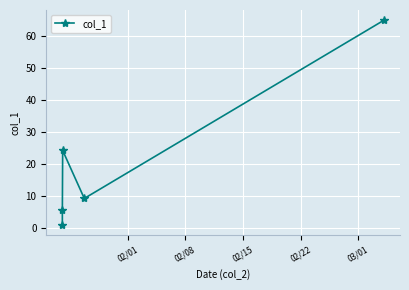

What is the difference between the maximum and minimum values?

64.2